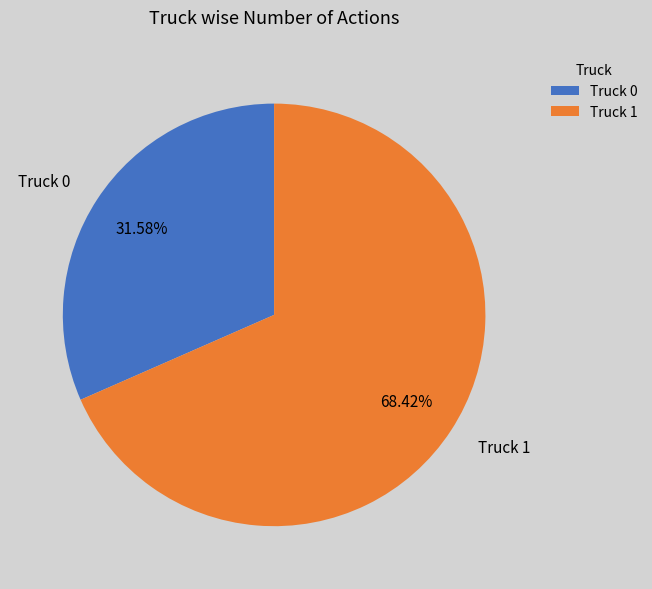

Combined, what portion of the pie is Truck 0 and Truck 1?

100.0%